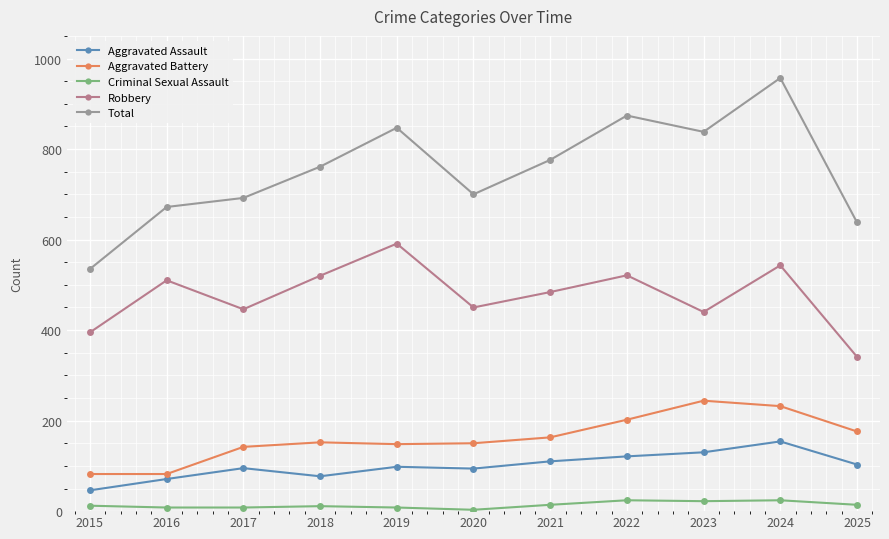

The value of Criminal Sexual Assault at 2016 is 8. True or false?

True